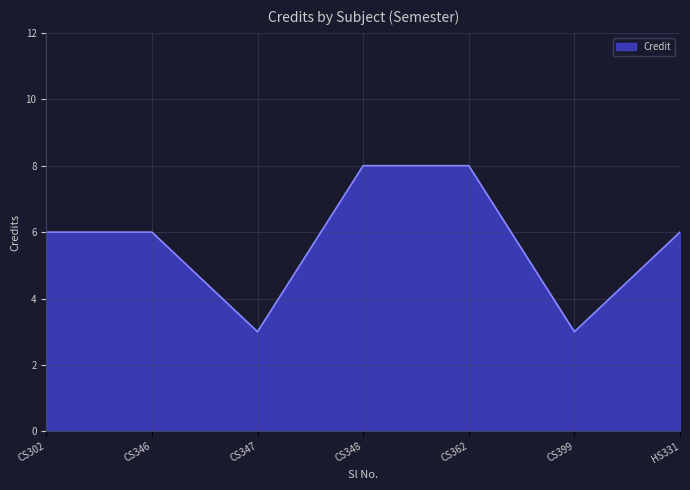

How many interior local valleys (lower than both neighbors) does the data have?

2